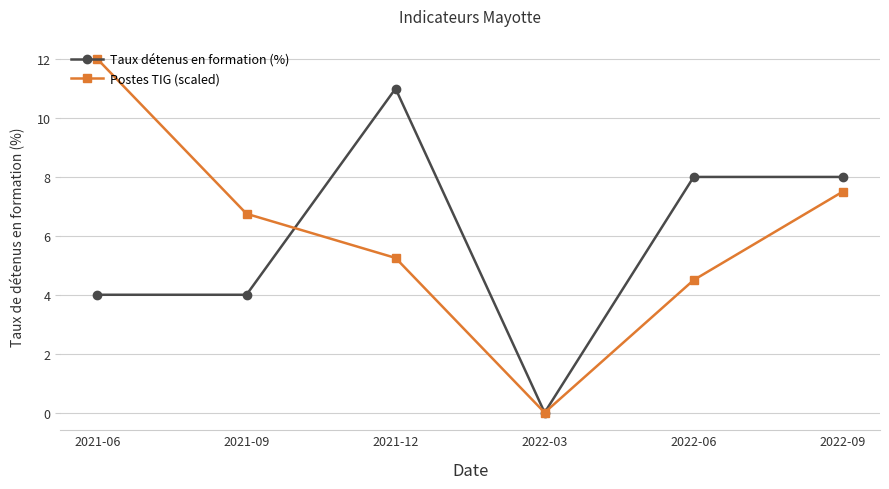

True or false: Taux détenus en formation (%) has more than 2 points higher than both neighbors.

False